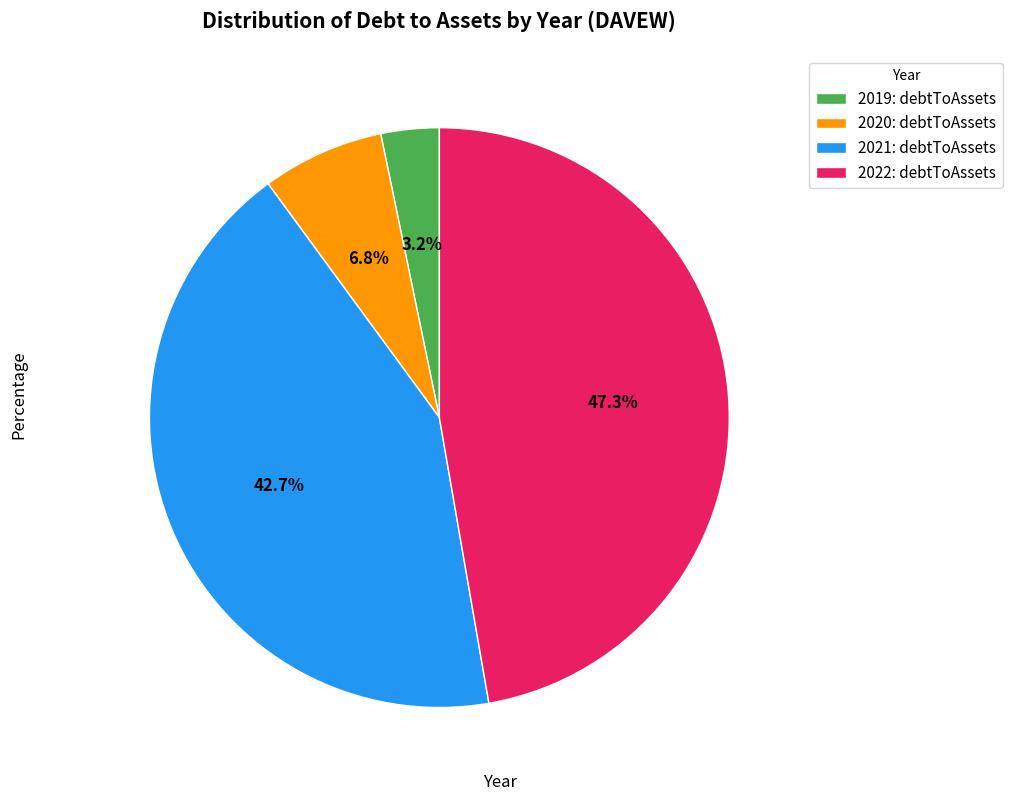

Is there a majority slice in this chart?

No